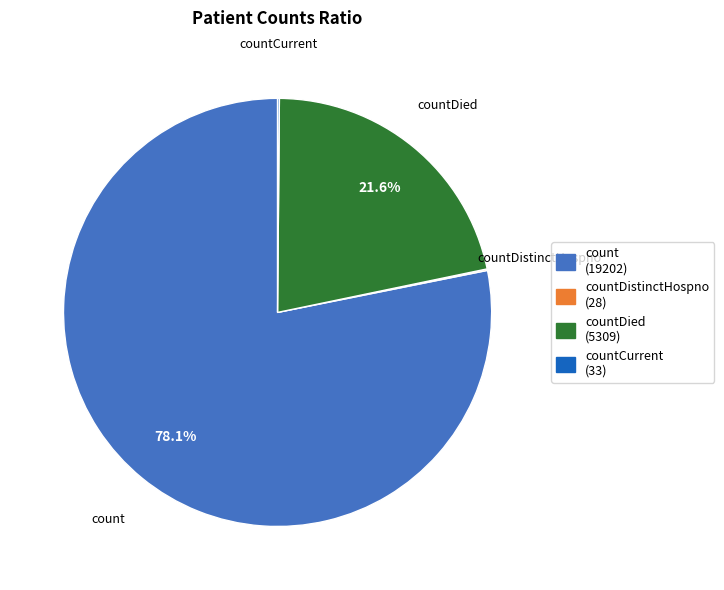

Does any single category account for the majority?

Yes